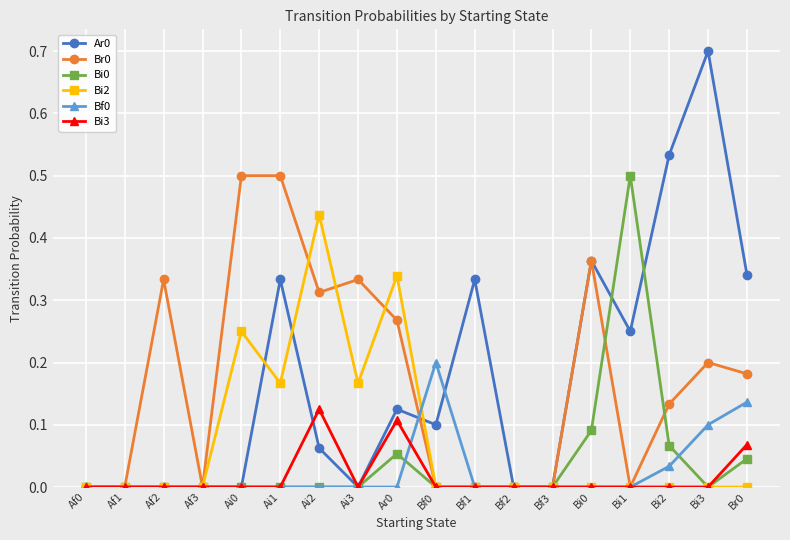

True or false: Bi3 has a value of 0.1 at Af0.

False